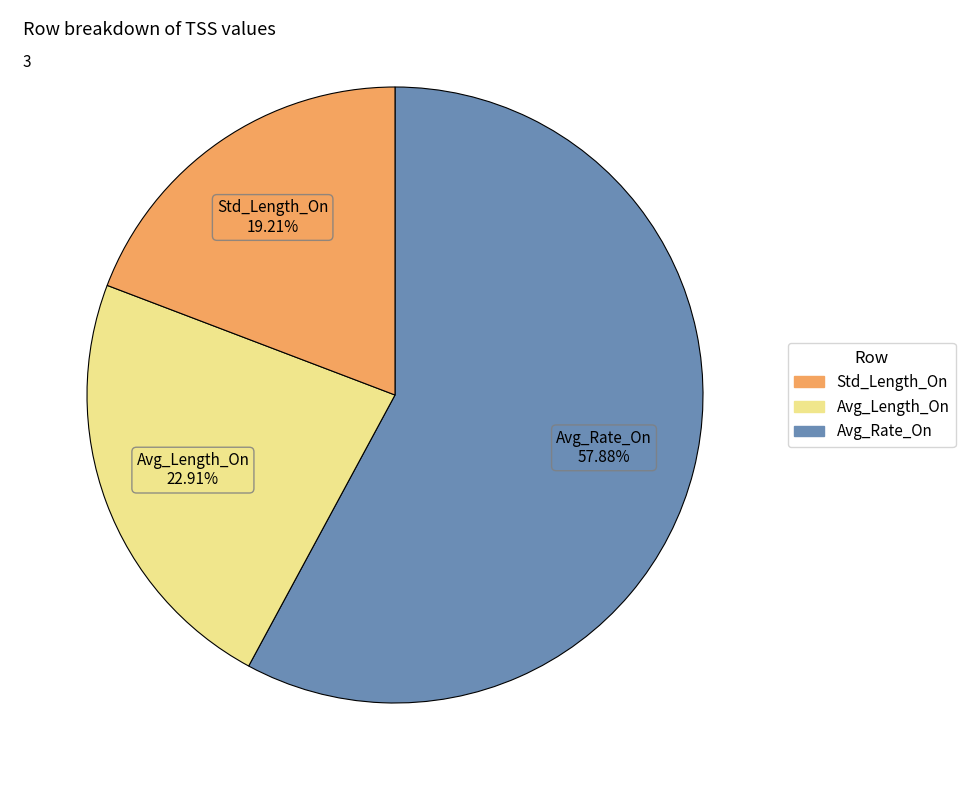

Is there a majority slice in this chart?

Yes